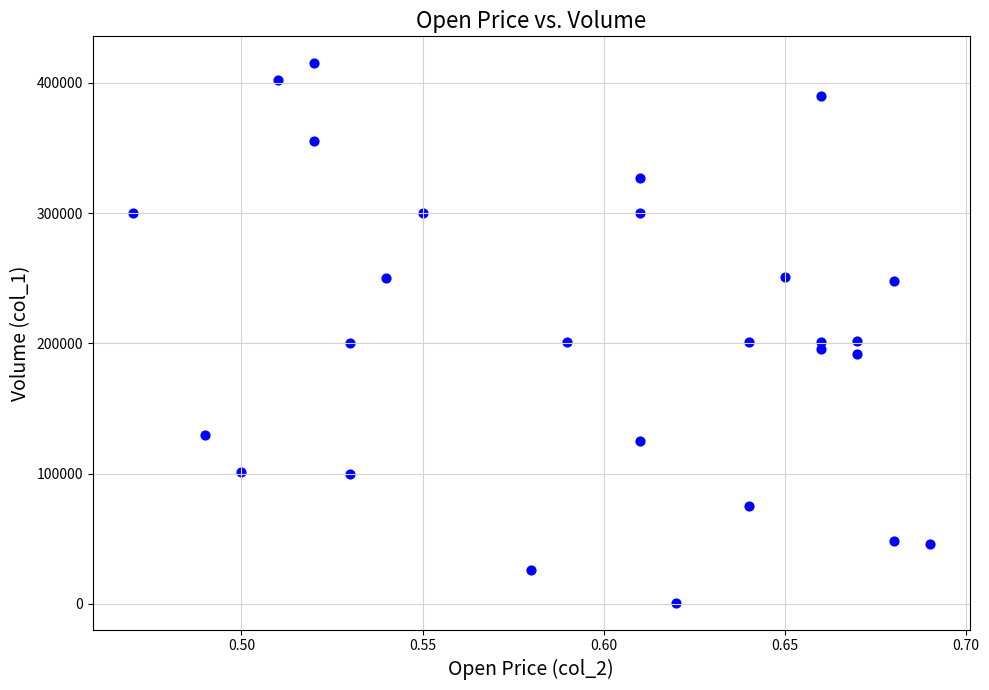

What is the range of Y values (max minus min)?

414000